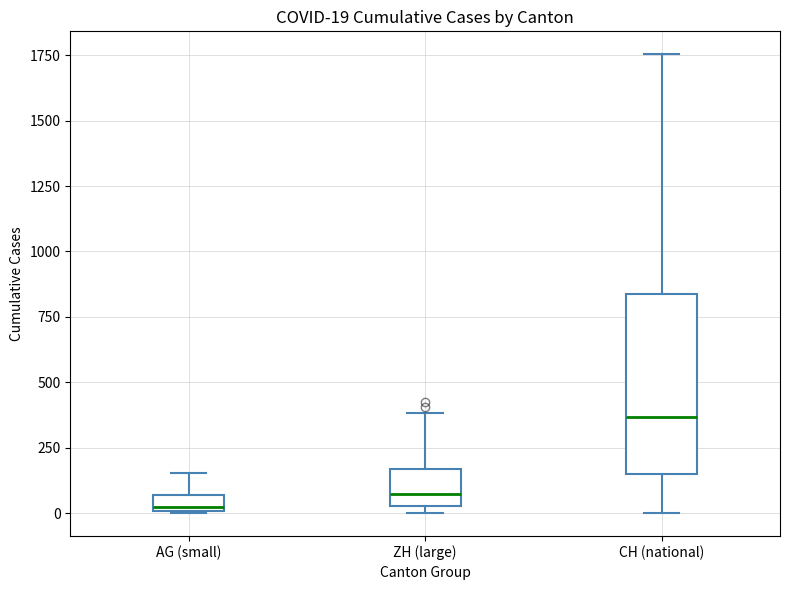

Which box is the tallest, from its lower edge to its upper edge?

CH (national)